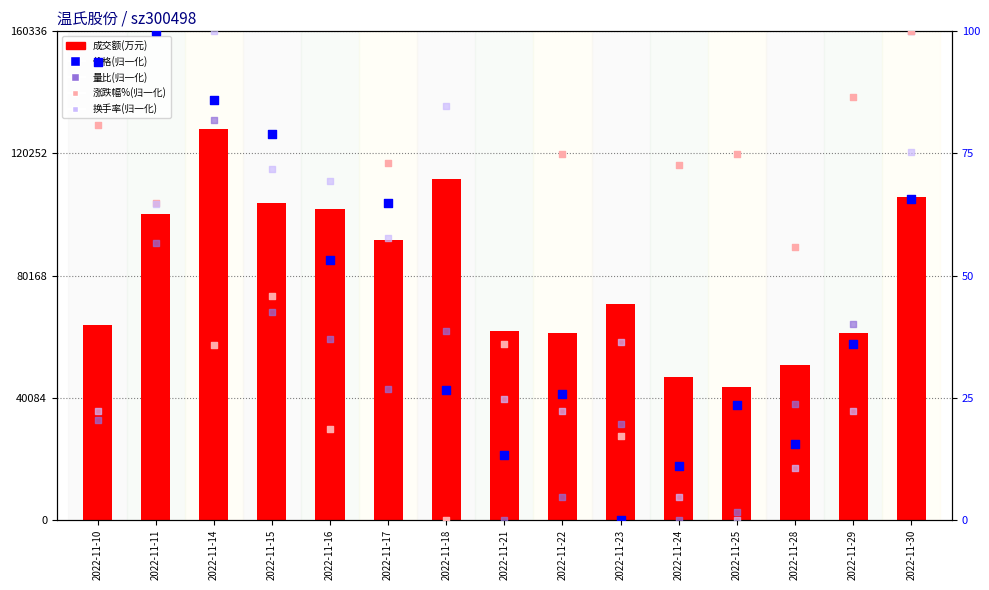

Which series has the largest Y range (max minus min)?

成交额(万元)